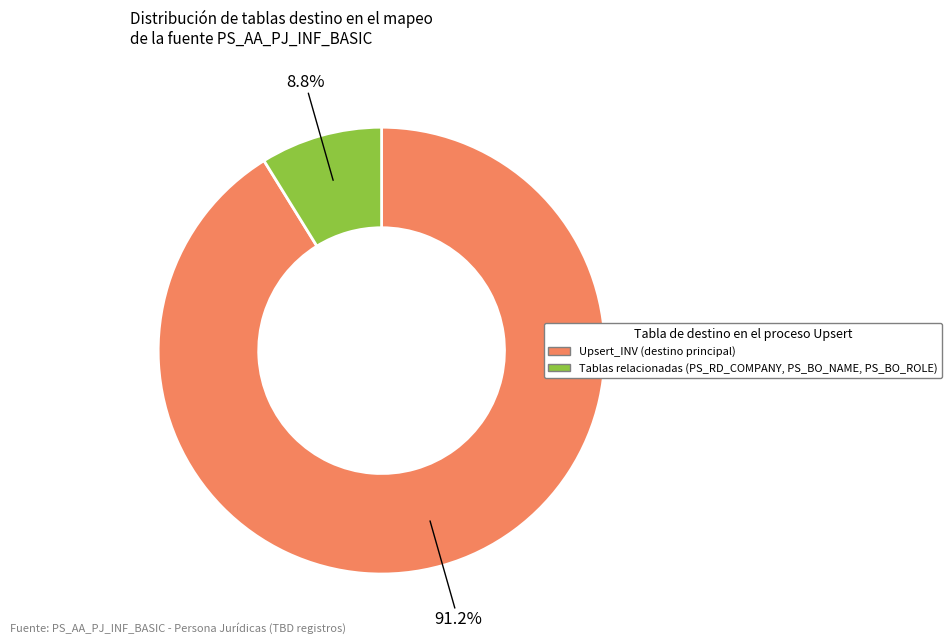

Is there any slice that represents more than half of the pie?

Yes